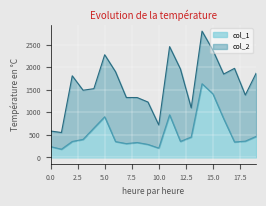

How many data points does each series have?

20